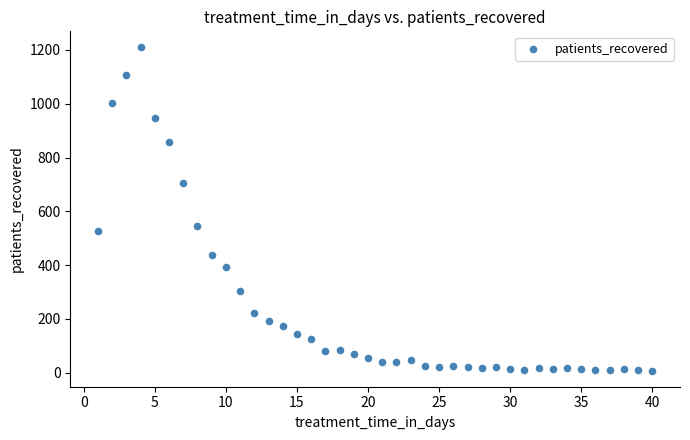

What is the range of Y values (max minus min)?

1201